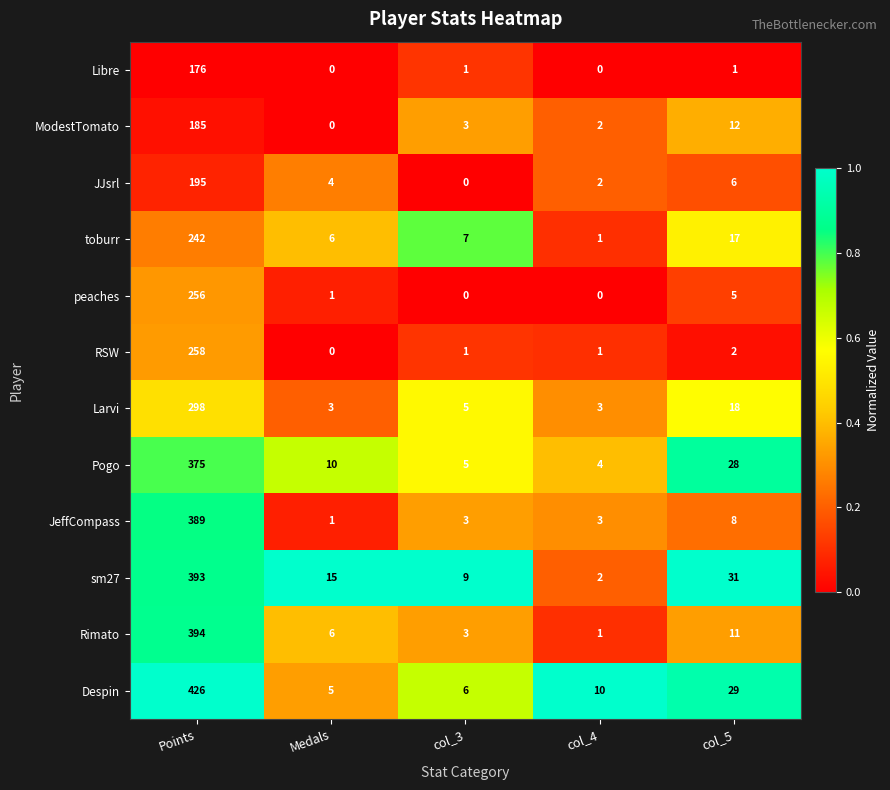

Rank the series by their maximum value, from lowest to highest.

Libre, ModestTomato, JJsrl, toburr, peaches, RSW, Larvi, Pogo, JeffCompass, sm27, Rimato, Despin